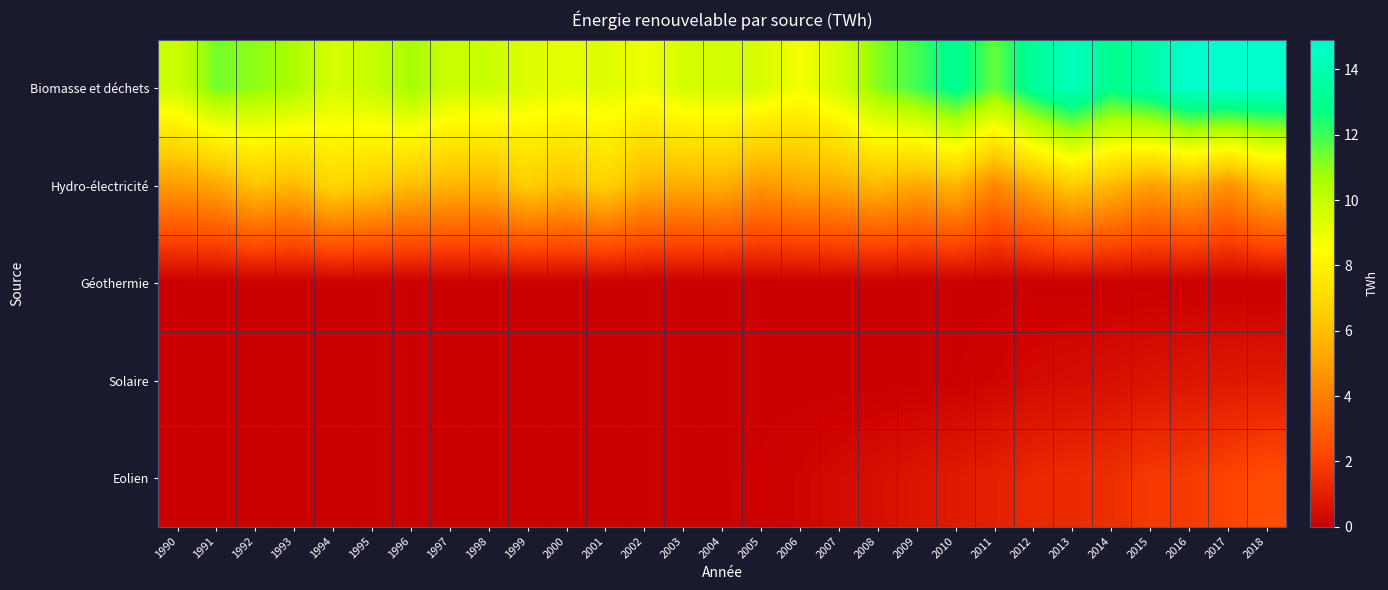

What is the total value across all series at 2010?

19.7